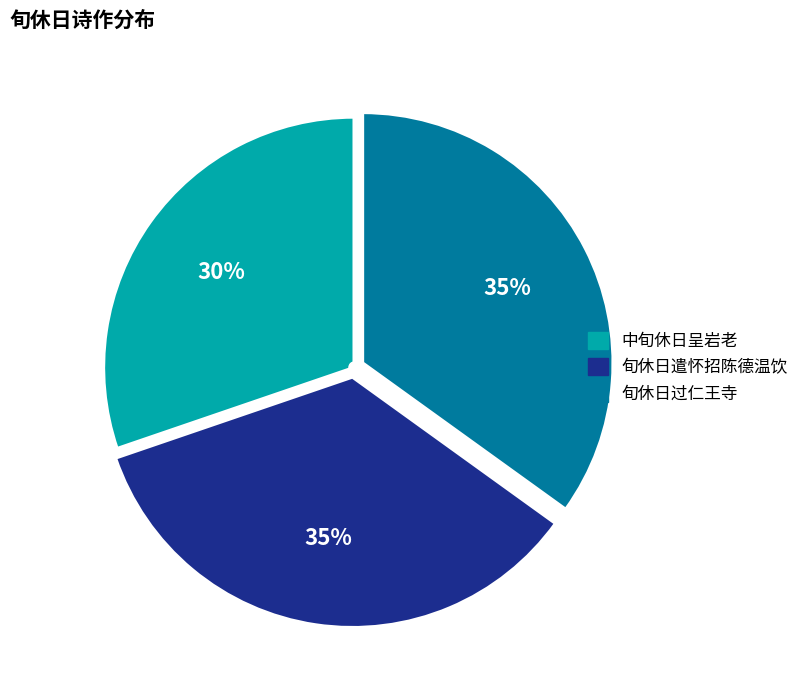

To the nearest percent, what is the difference between the 中旬休日呈岩老 and 旬休日遣怀招陈德温饮 slice percentages?

5%